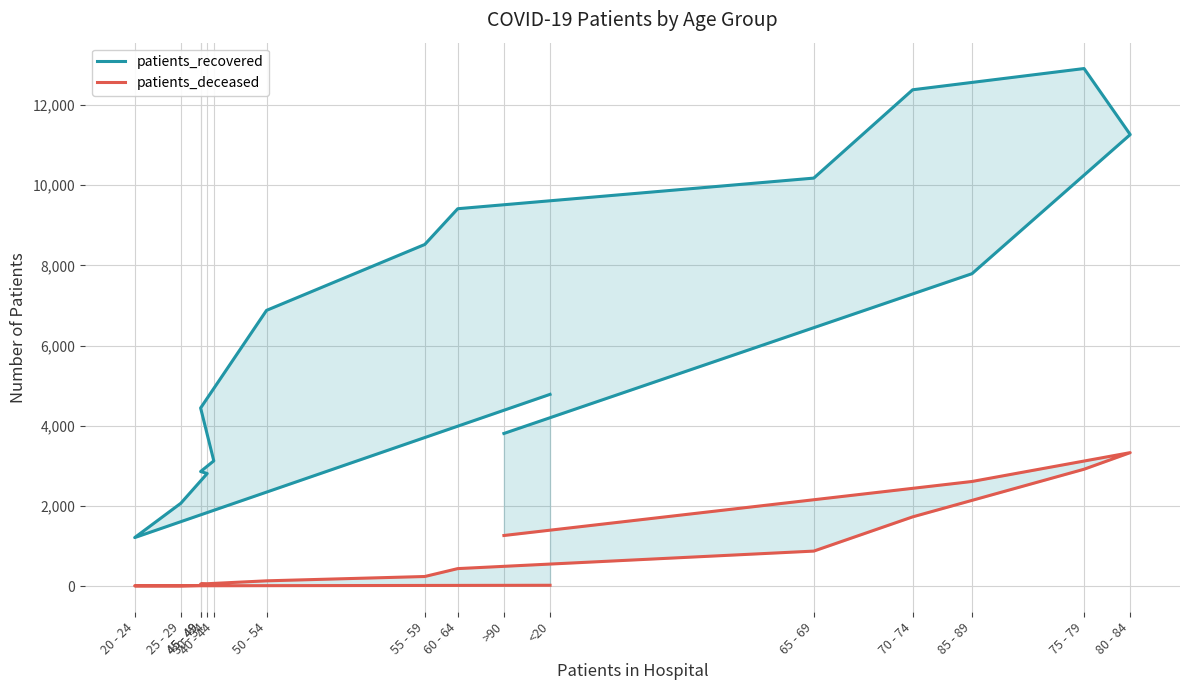

Which series has the widest spread of values?

patients_recovered